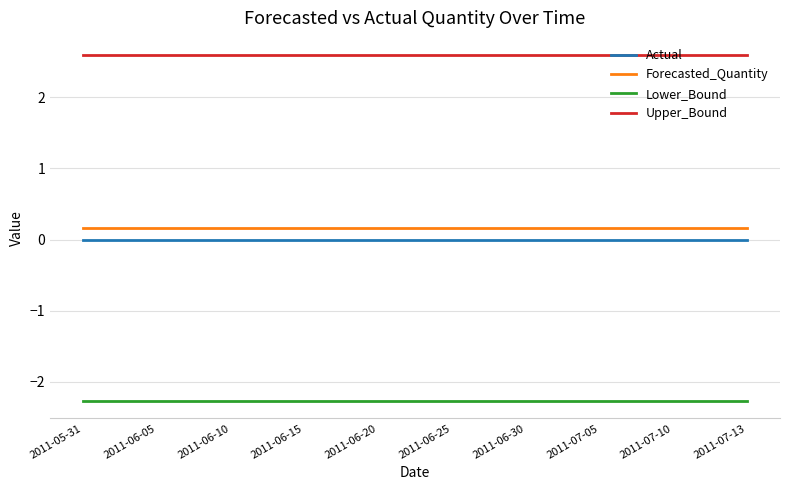

Reading left to right, what are all the values shown in this chart?

Actual: 2011-05-31=0.0	2011-06-05=0.0	2011-06-10=0.0	2011-06-15=0.0	2011-06-20=0.0	2011-06-25=0.0	2011-06-30=0.0	2011-07-05=0.0	2011-07-10=0.0	2011-07-13=0.0
Forecasted_Quantity: 2011-05-31=0.2	2011-06-05=0.2	2011-06-10=0.2	2011-06-15=0.2	2011-06-20=0.2	2011-06-25=0.2	2011-06-30=0.2	2011-07-05=0.2	2011-07-10=0.2	2011-07-13=0.2
Lower_Bound: 2011-05-31=-2.3	2011-06-05=-2.3	2011-06-10=-2.3	2011-06-15=-2.3	2011-06-20=-2.3	2011-06-25=-2.3	2011-06-30=-2.3	2011-07-05=-2.3	2011-07-10=-2.3	2011-07-13=-2.3
Upper_Bound: 2011-05-31=2.6	2011-06-05=2.6	2011-06-10=2.6	2011-06-15=2.6	2011-06-20=2.6	2011-06-25=2.6	2011-06-30=2.6	2011-07-05=2.6	2011-07-10=2.6	2011-07-13=2.6